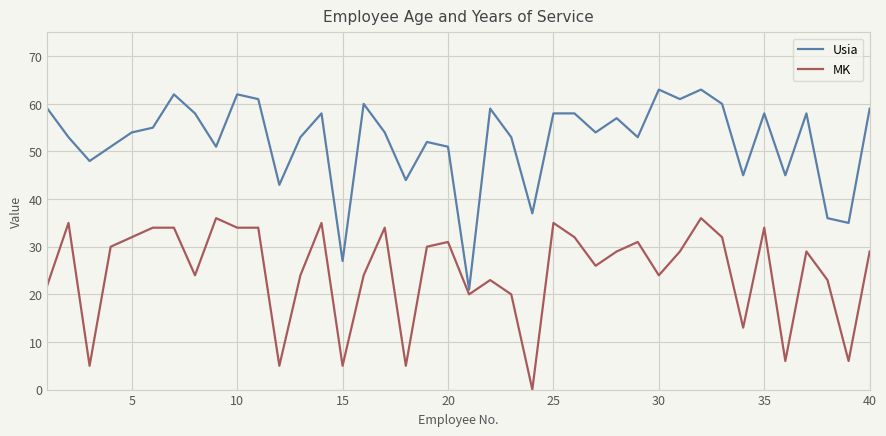

Which series has the largest total across all categories?

Usia